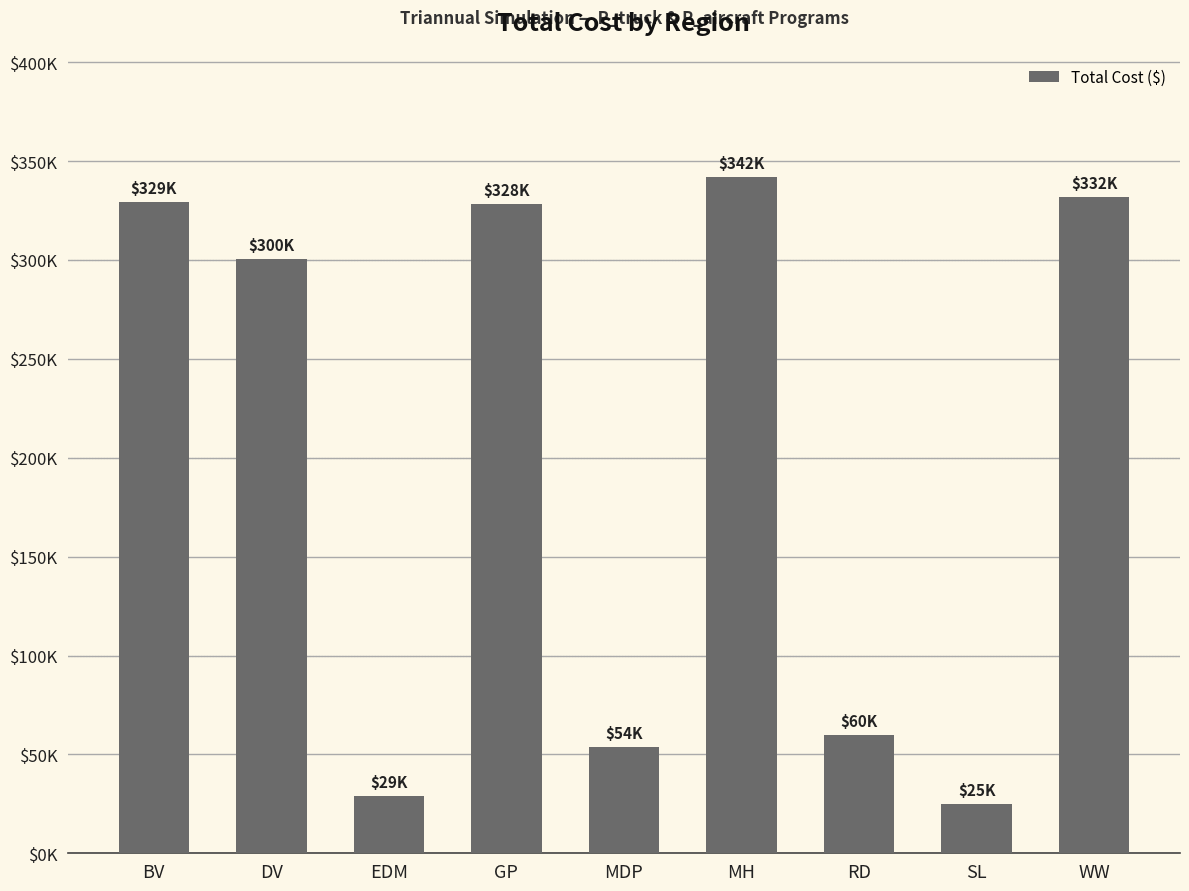

What is the sum of the values at SL and MH?

367150